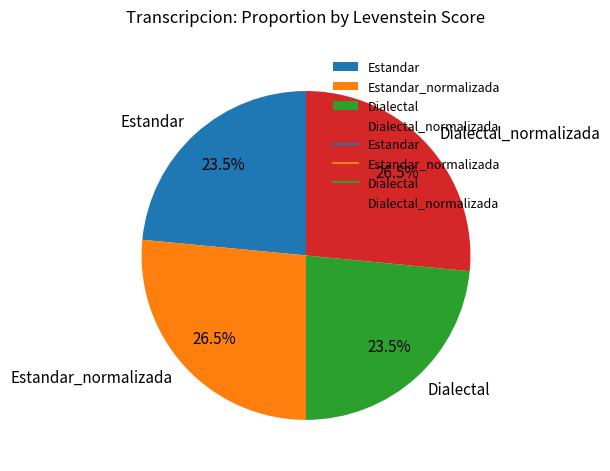

Is Dialectal_normalizada the majority of the pie?

No